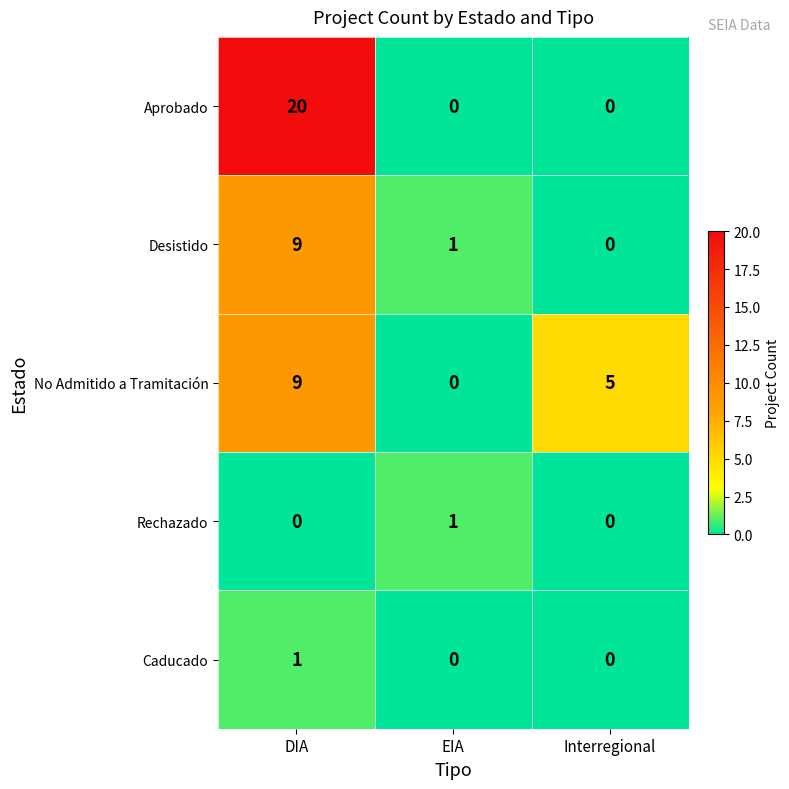

Count the Aprobado values in the range 0 to 20.

3